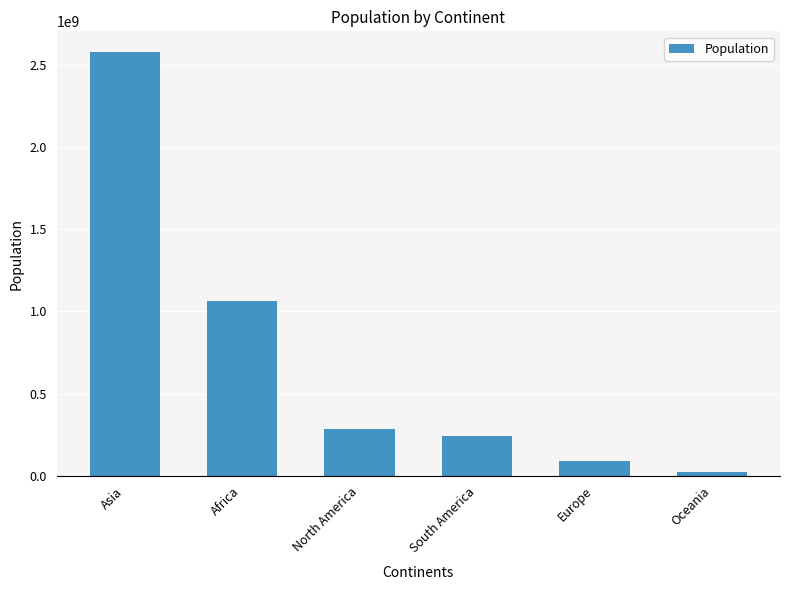

How many distinct data groups are displayed?

1